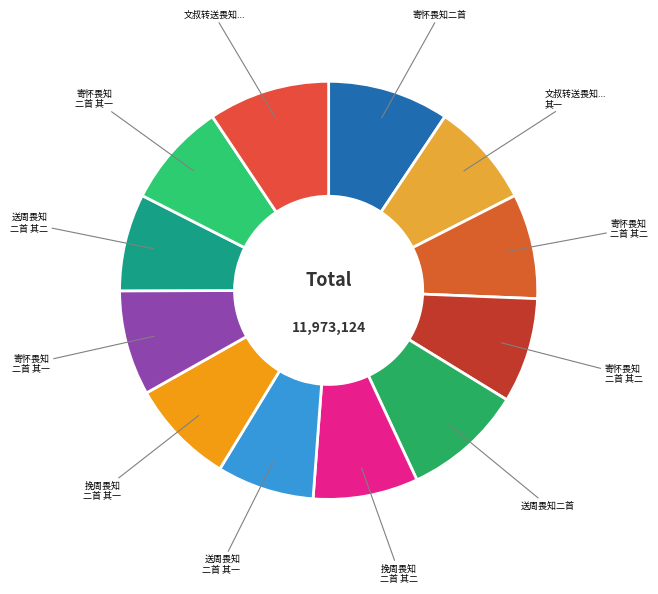

Rank the categories by value from lowest to highest.

送周畏知二首 其二, 送周畏知二首 其一, 文叔转送畏知初到长沙寄诸弟及示同志二诗次韵寄畏知二首 其一, 挽周畏知二首 其二, 挽周畏知二首 其一, 寄怀畏知二首 其一, 寄怀畏知二首 其二, 寄怀畏知二首 其一, 寄怀畏知二首 其二, 送周畏知二首, 文叔转送畏知初到长沙寄诸弟及示同志二诗次韵寄畏知二首, 寄怀畏知二首